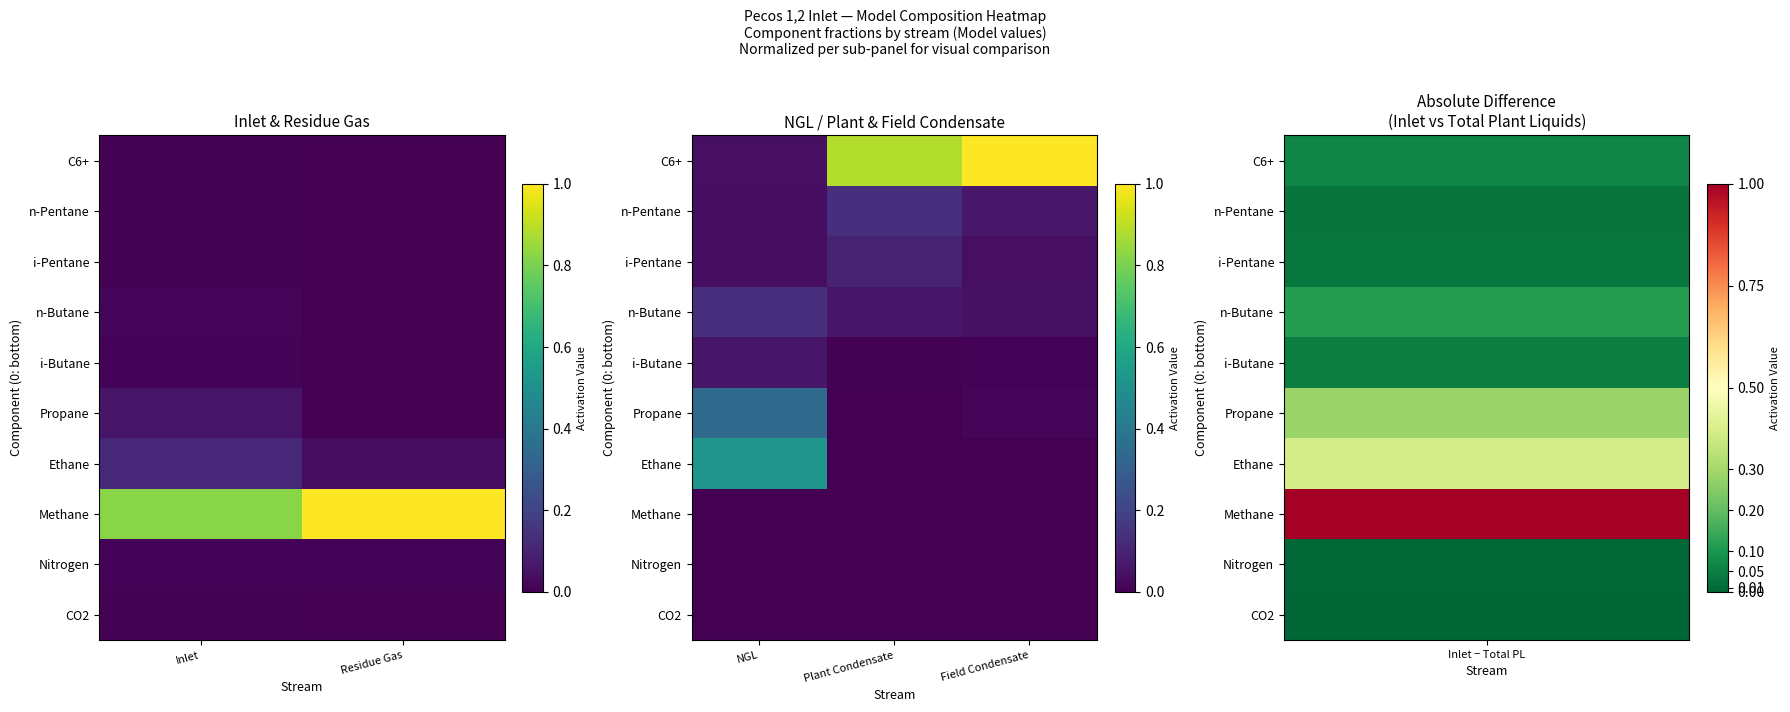

At how many categories does at least one series exceed 0?

3